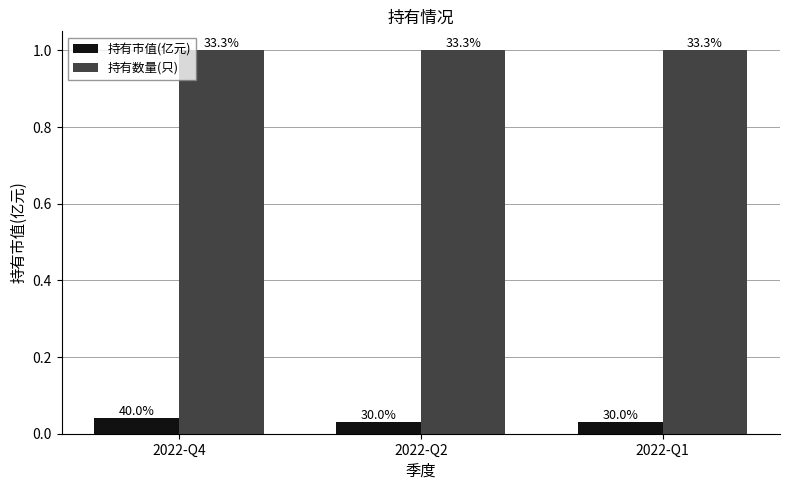

How many groups of bars are there?

3